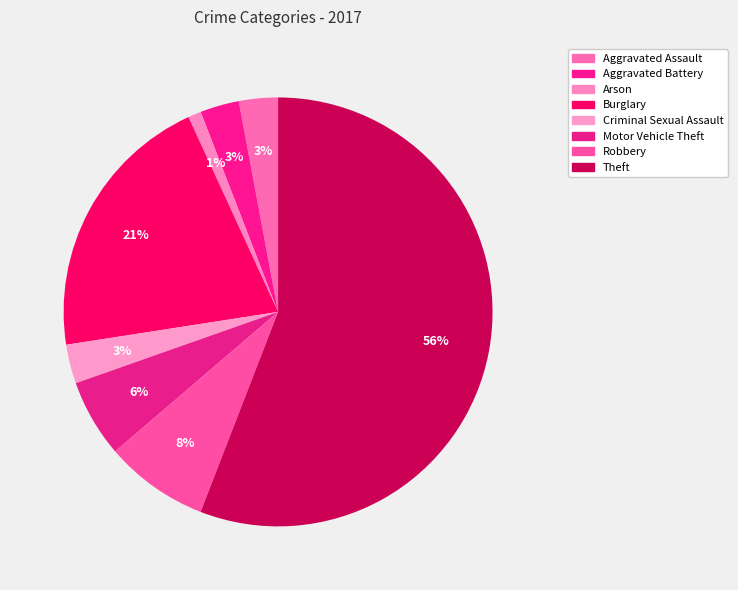

Is the sum of Aggravated Assault and Theft greater than half?

Yes